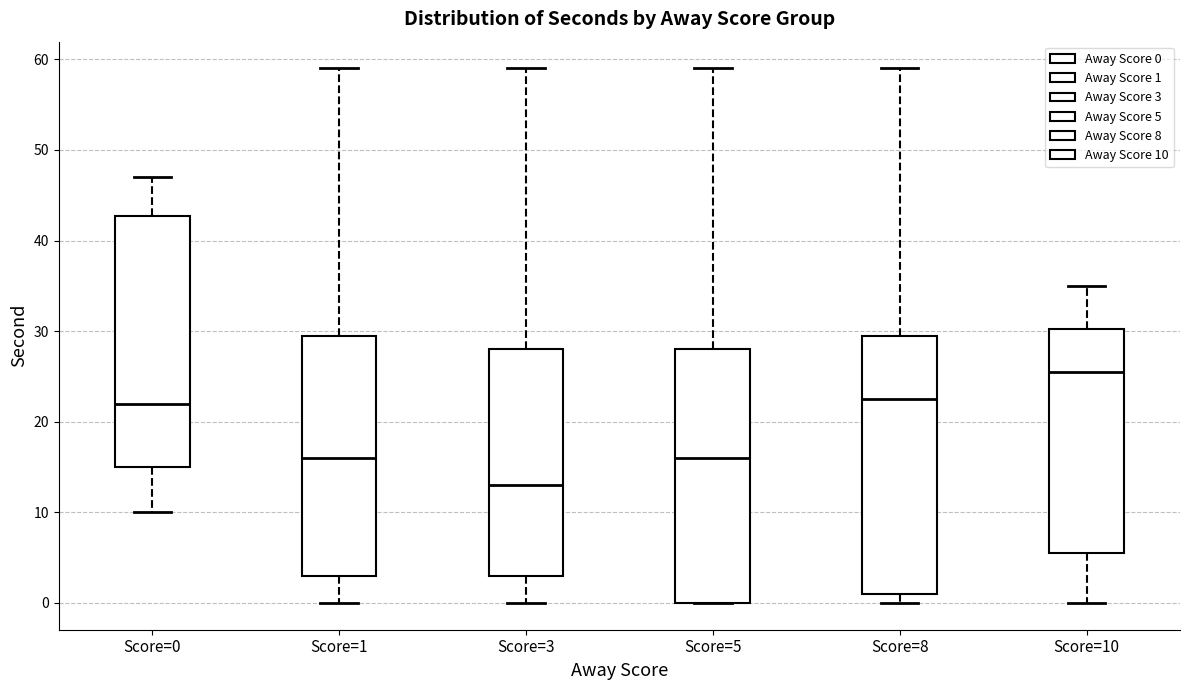

Reading left to right, transcribe this box plot: for each box, give where its median line is, the range the box spans, and where its two whiskers end, as read against the y-axis. The values are not printed on the chart, so give them approximately, as read against the axis.

Score=0: median 22, box 15 to 43, whiskers 10 to 47
Score=1: median 16, box 3 to 30, whiskers 0 to 59
Score=3: median 13, box 3 to 28, whiskers 0 to 59
Score=5: median 16, box 0 to 28, whiskers 0 to 59
Score=8: median 23, box 1 to 30, whiskers 0 to 59
Score=10: median 26, box 6 to 30, whiskers 0 to 35